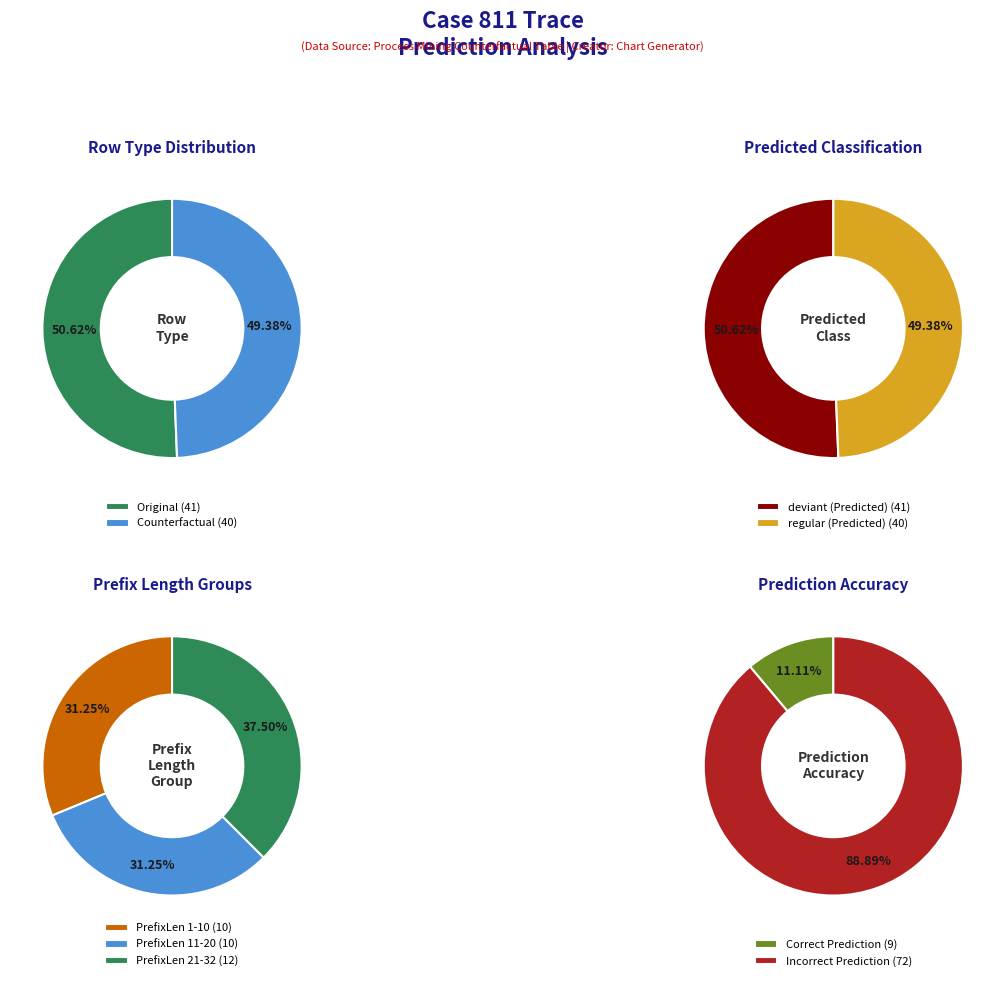

What is the change in value from Original to Counterfactual?

-1